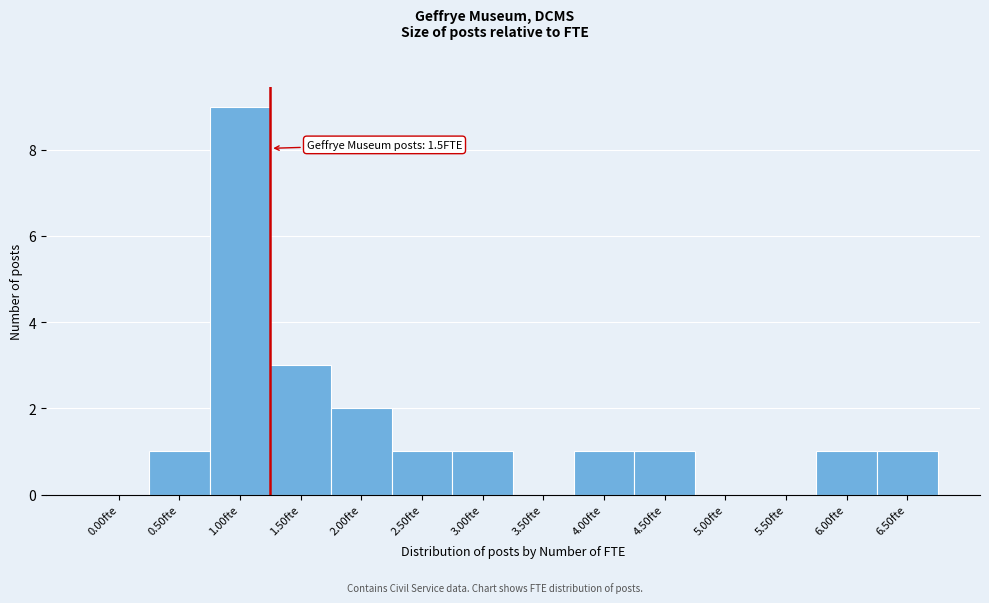

Reading left to right, extract all data points from this chart.

0.00fte=0	0.50fte=1	1.00fte=9	1.50fte=3	2.00fte=2	2.50fte=1	3.00fte=1	3.50fte=0	4.00fte=1	4.50fte=1	5.00fte=0	5.50fte=0	6.00fte=1	6.50fte=1